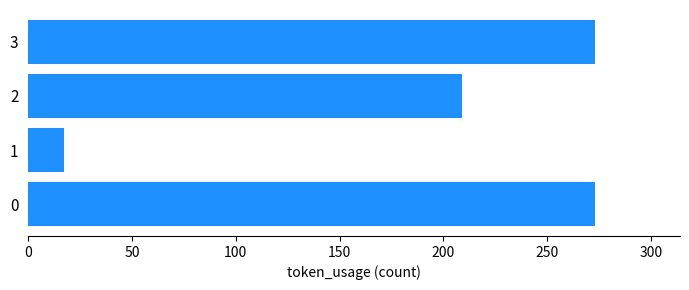

Reading bottom to top, what are all the values shown in this chart?

273	17	209	273